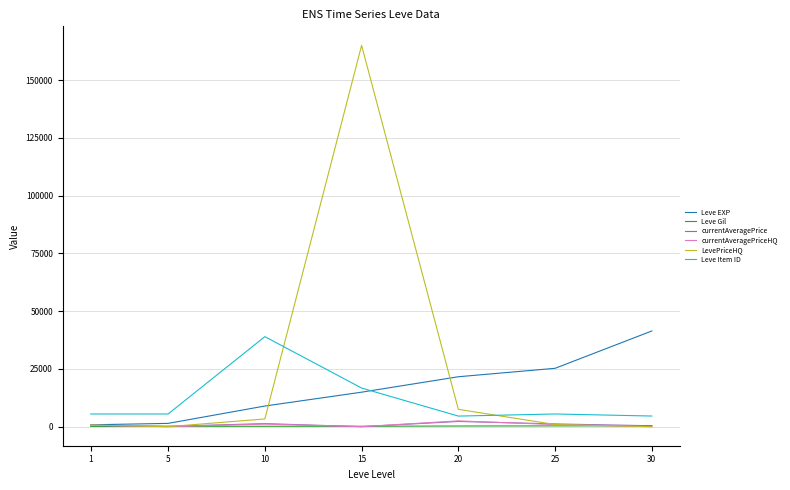

Between 10 and 15, which series saw the biggest shift?

LevePriceHQ